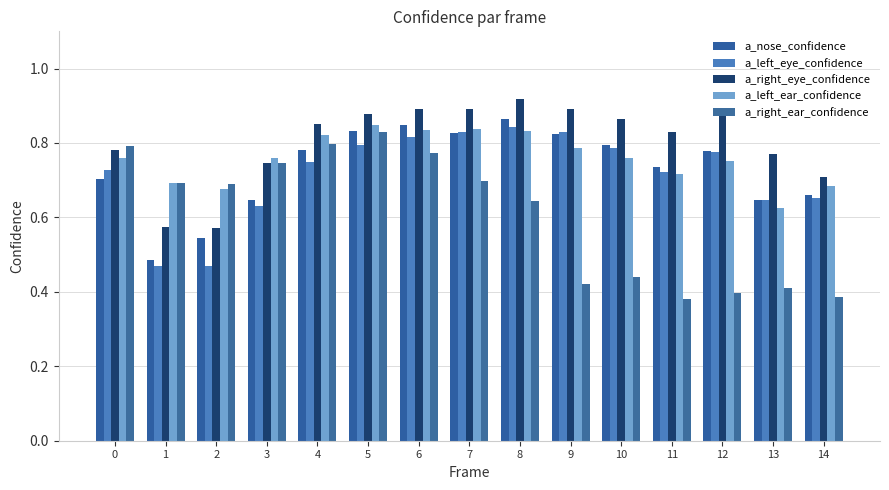

Which has a higher value, 10 or 11?

10